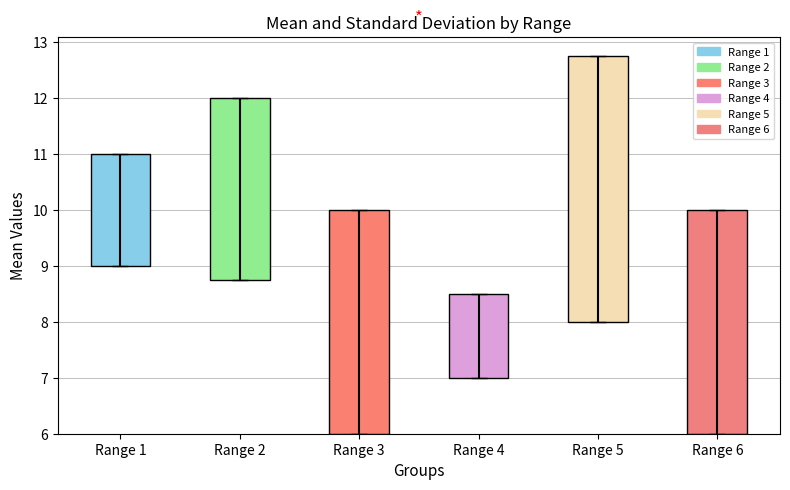

What is the sum of the values at Range 2 and Range 4?

4.8